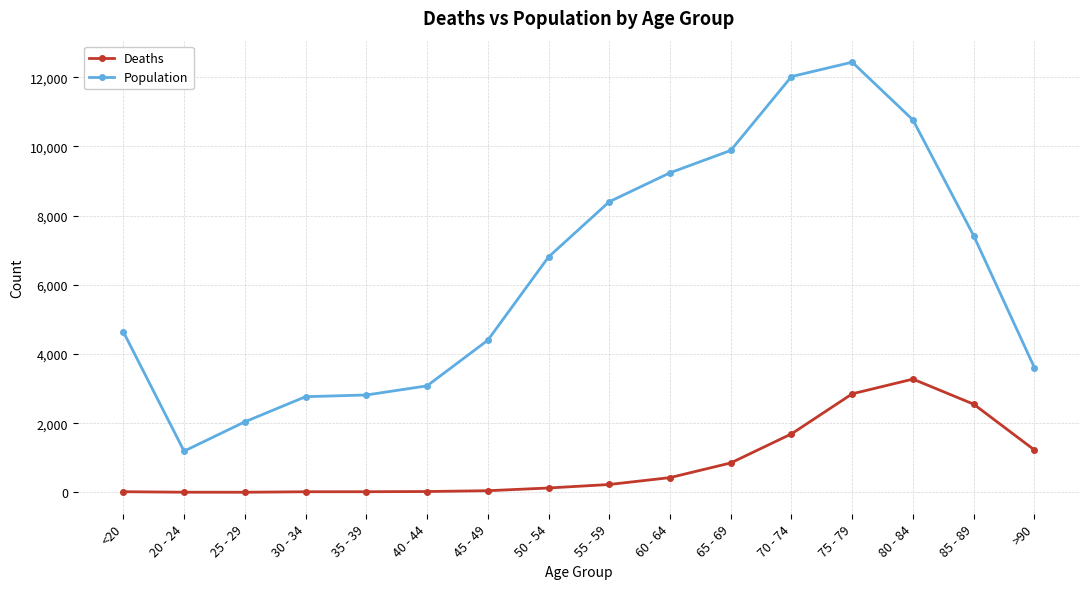

What are all the series names shown in the legend?

Deaths, Population